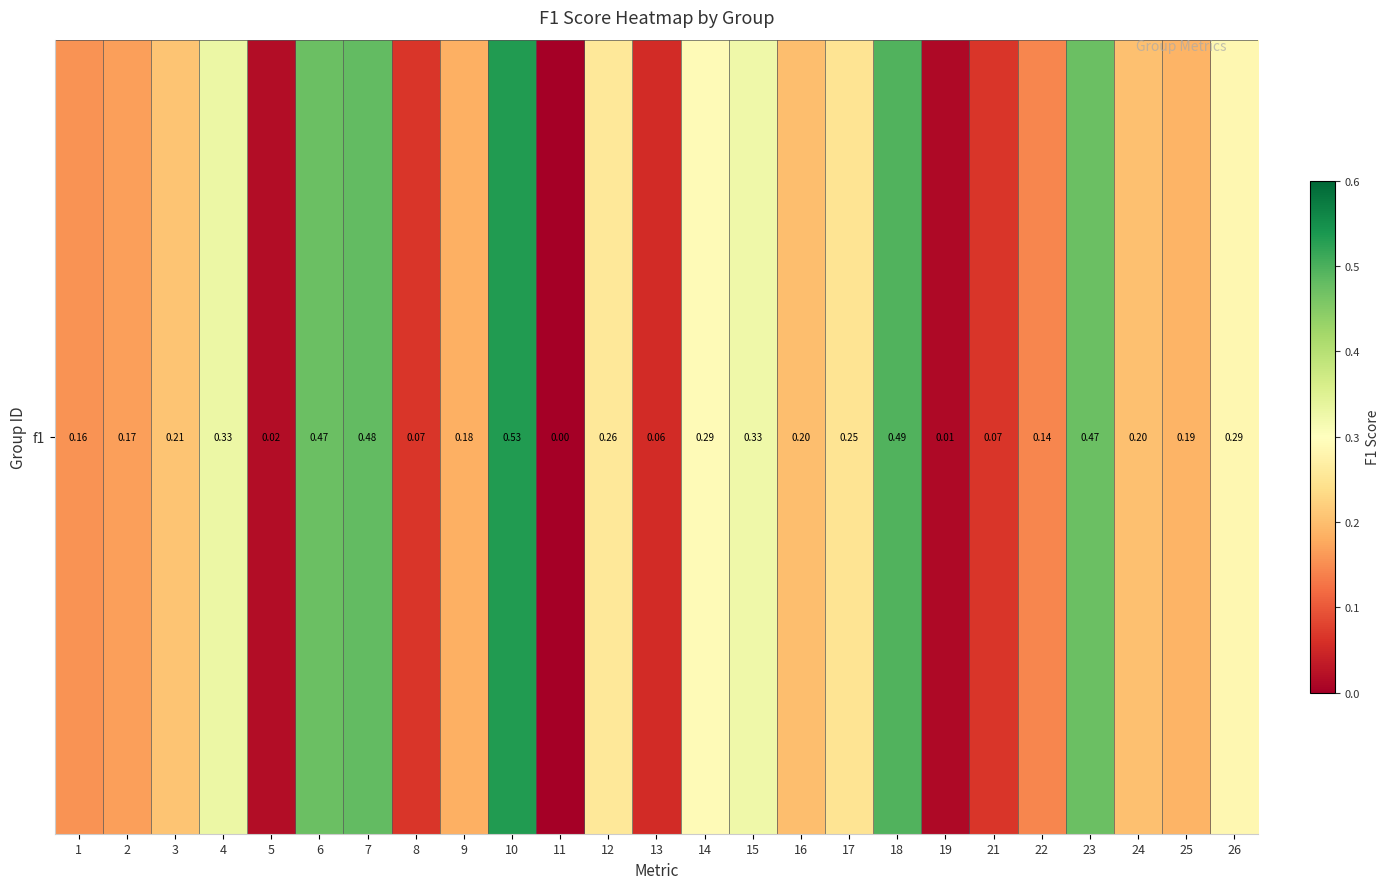

What is the difference between the maximum and minimum values?

0.5